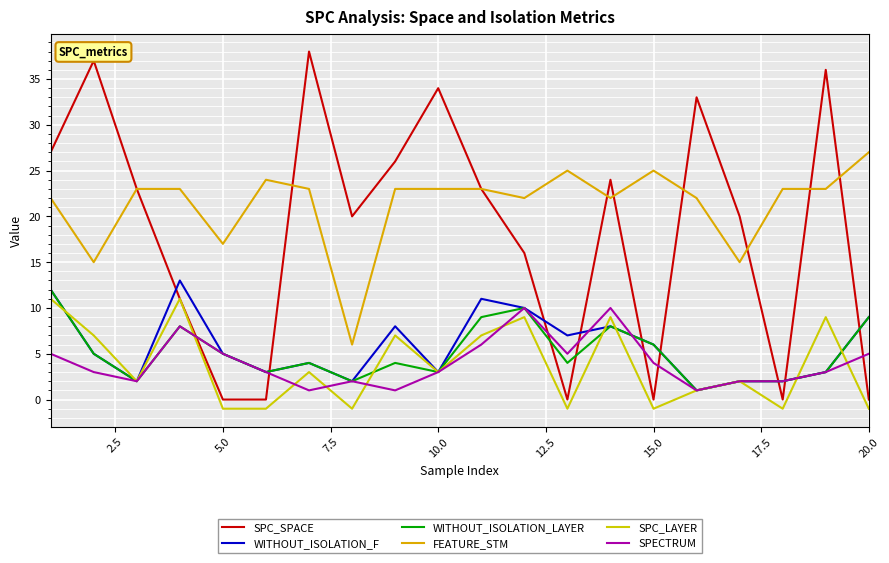

What is the minimum value shown in the chart?

-1